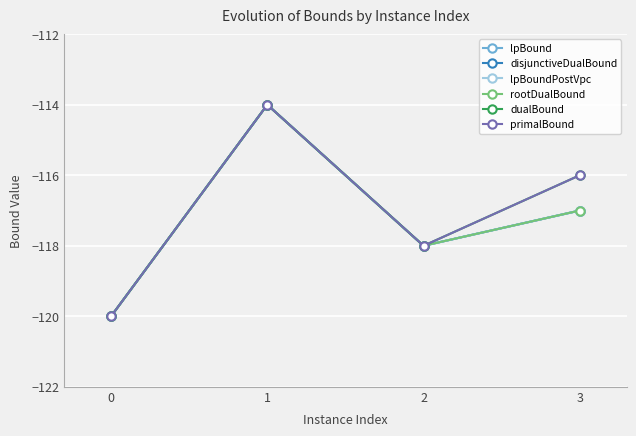

What is the difference between the highest and lowest values at 3?

1